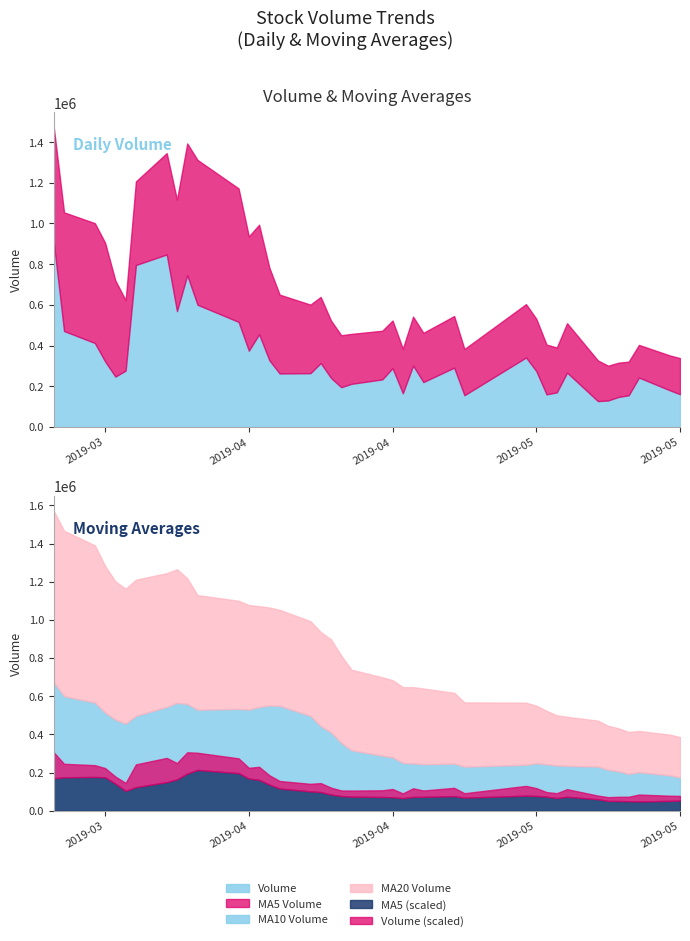

What is the difference between the maximum and minimum values in the v_ma20 series?

686562.3